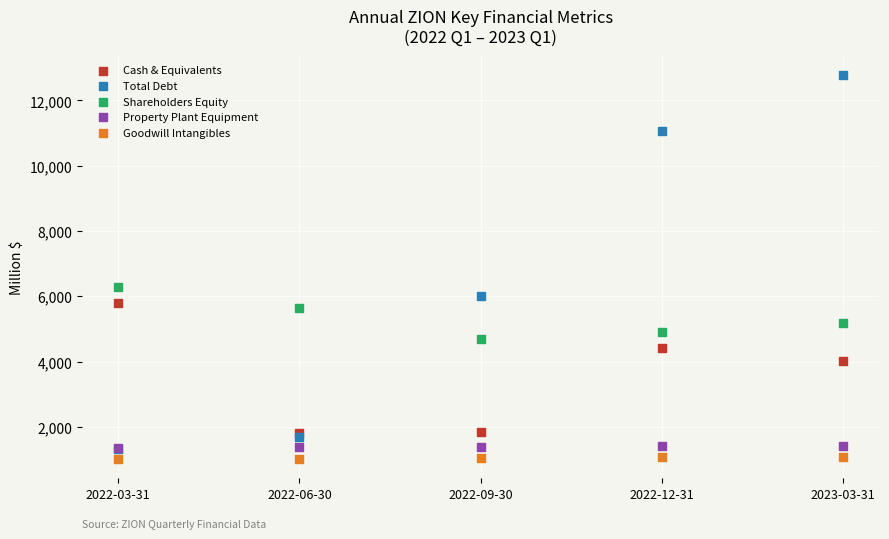

Across all series, what Y value is closest to 6901?

6294